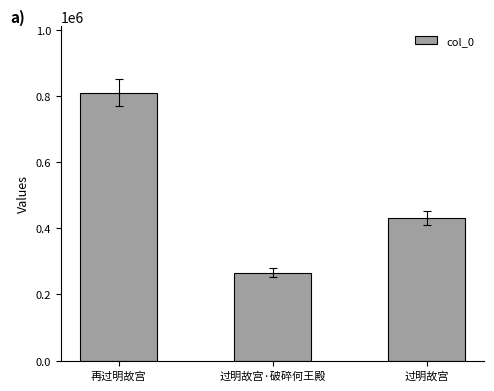

Which category has the lowest value across all series?

过明故宫·破碎何王殿